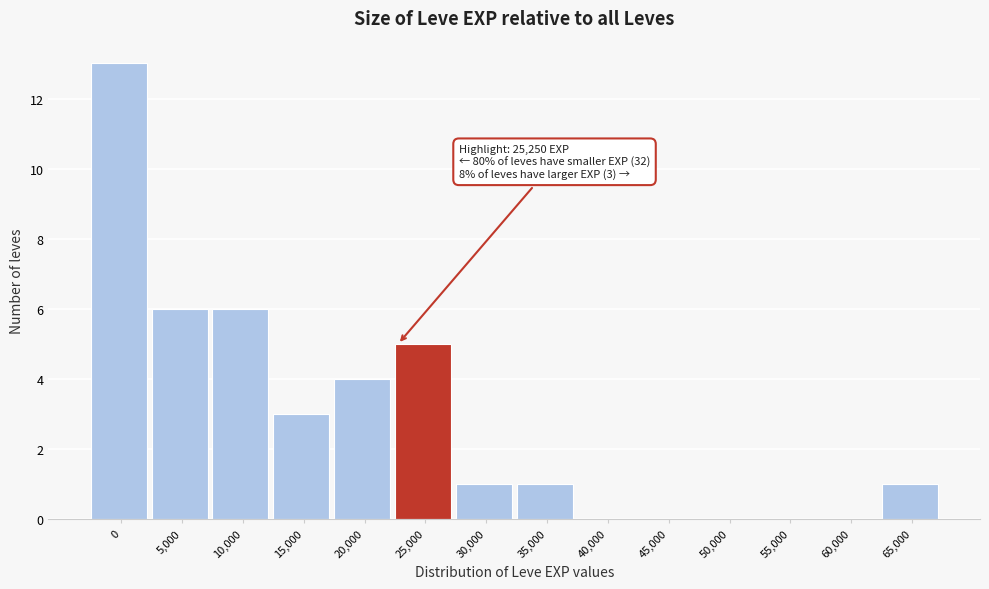

Reading right to left, transcribe all the data shown in this chart.

65,000=1	60,000=0	55,000=0	50,000=0	45,000=0	40,000=0	35,000=1	30,000=1	25,000=5	20,000=4	15,000=3	10,000=6	5,000=6	0=13